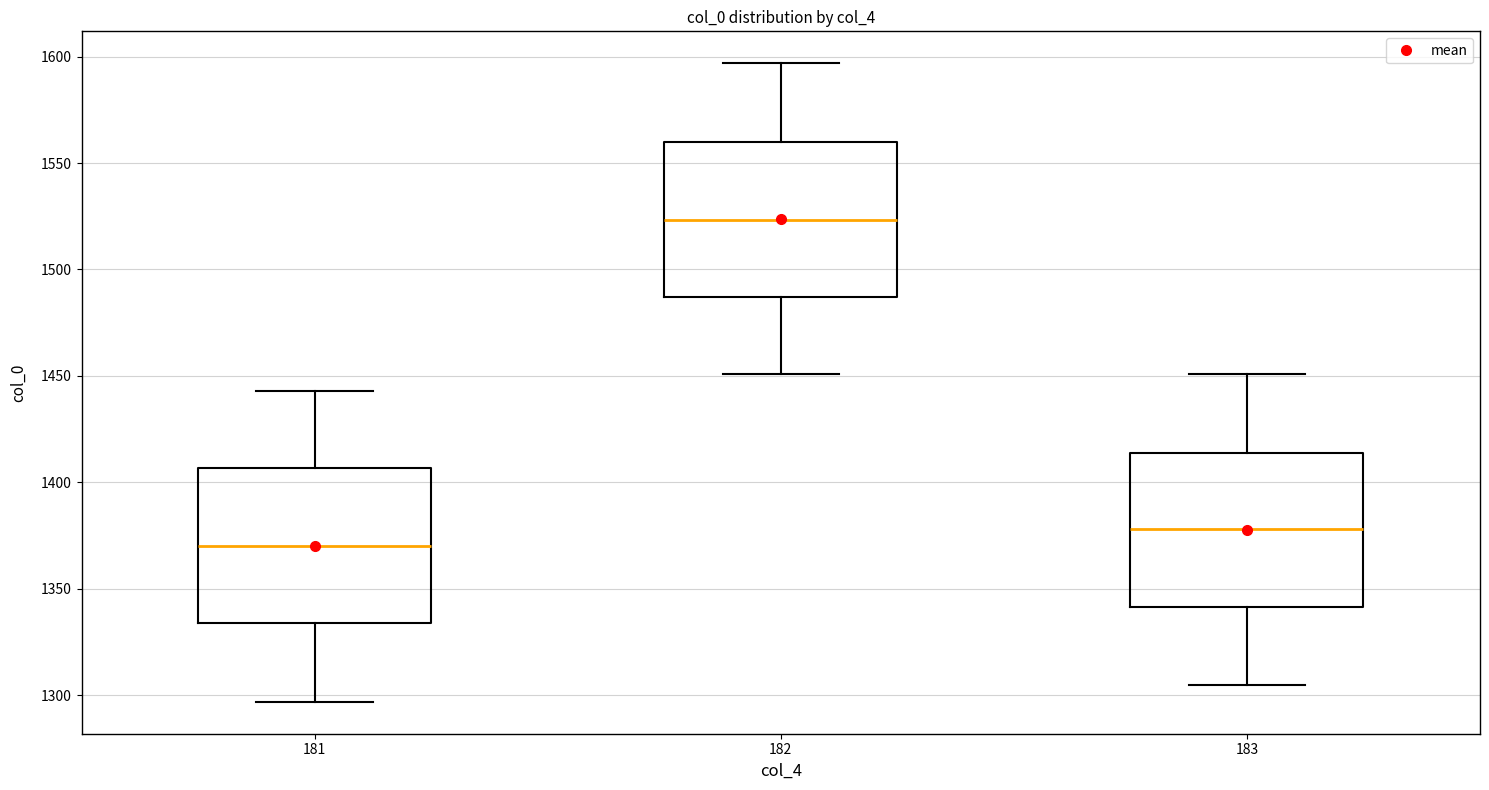

Which box's median line is the lowest?

181